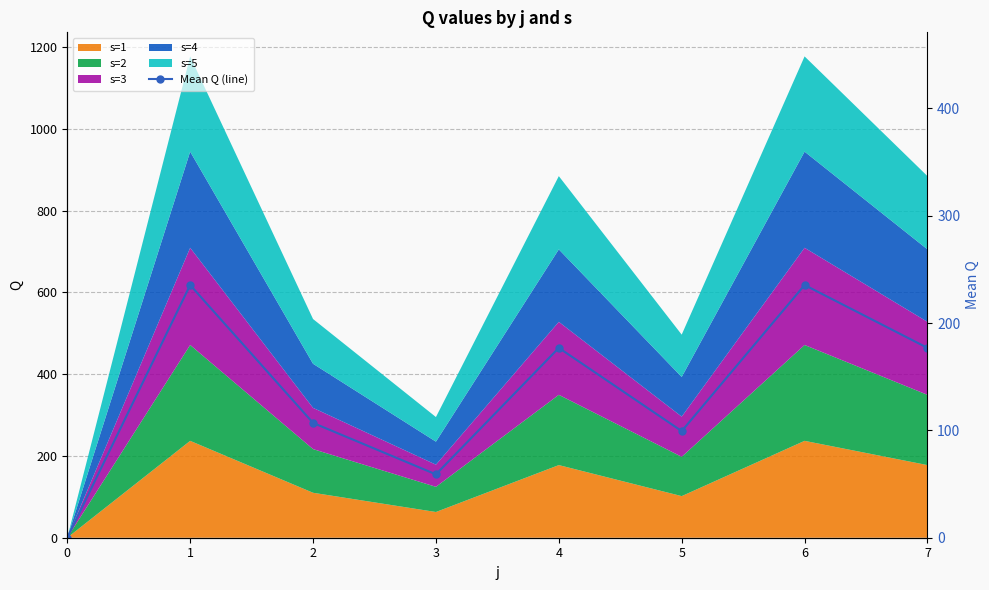

True or false: the data has more than 0 interior local peaks.

True